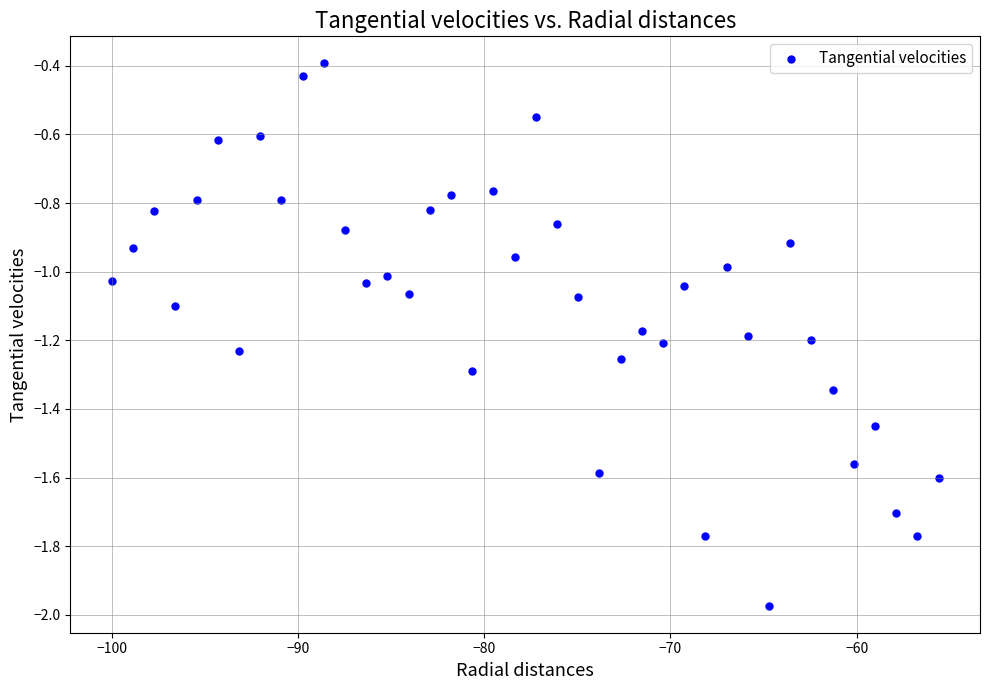

What is the range of Y values (max minus min)?

1.6